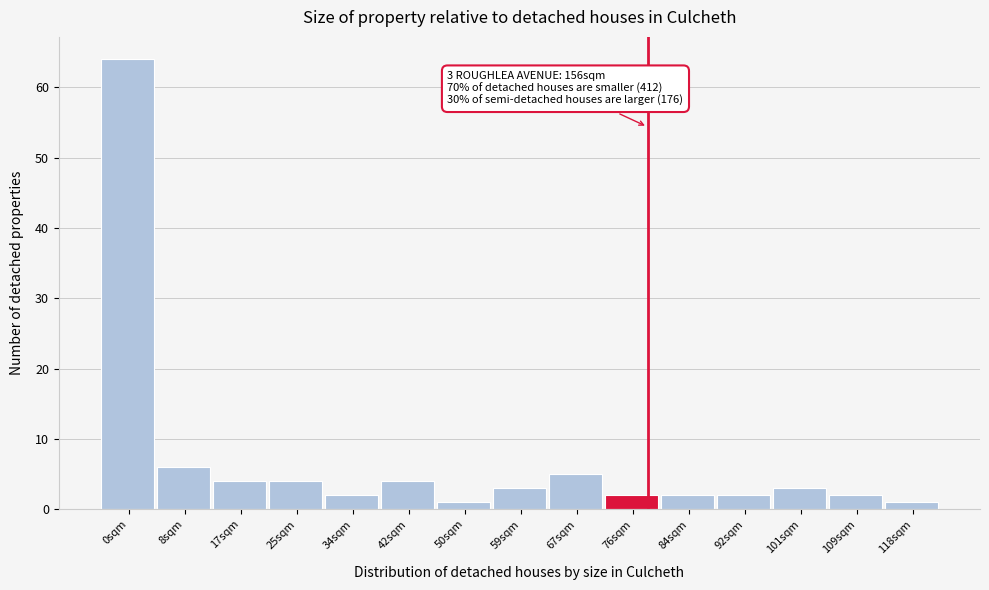

Reading right to left, list all the values displayed in this chart.

118sqm=1	109sqm=2	101sqm=3	92sqm=2	84sqm=2	76sqm=2	67sqm=5	59sqm=3	50sqm=1	42sqm=4	34sqm=2	25sqm=4	17sqm=4	8sqm=6	0sqm=64